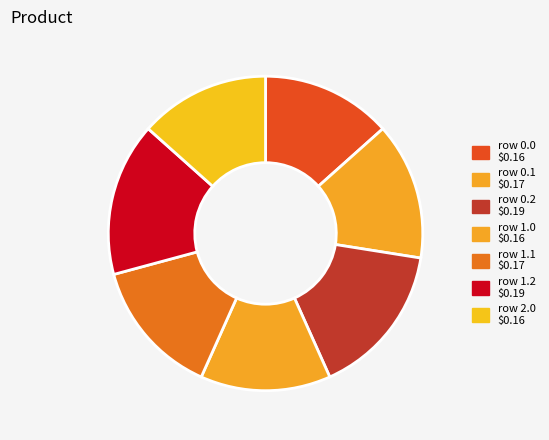

Count the number of slices in the pie.

7